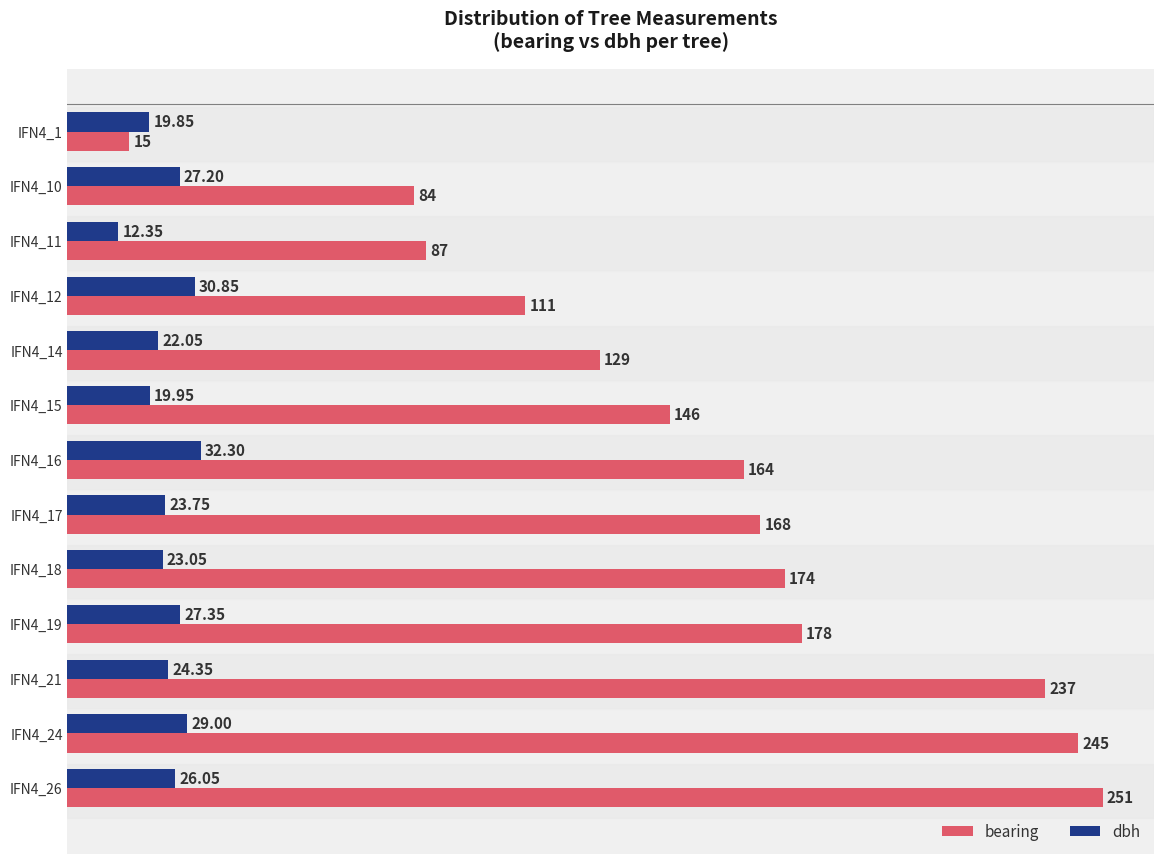

Which series has the largest range (max minus min)?

bearing